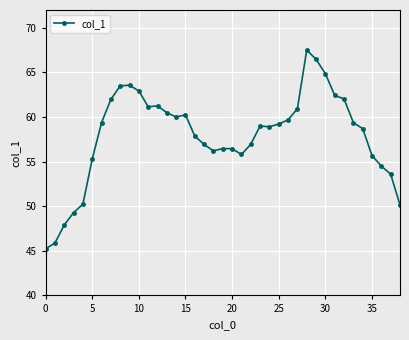

What is the minimum value shown in the chart?

45.2